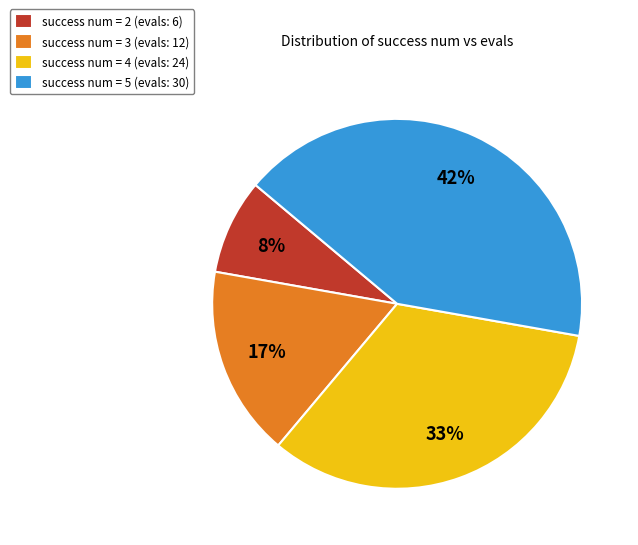

Is there any slice that represents more than half of the pie?

No